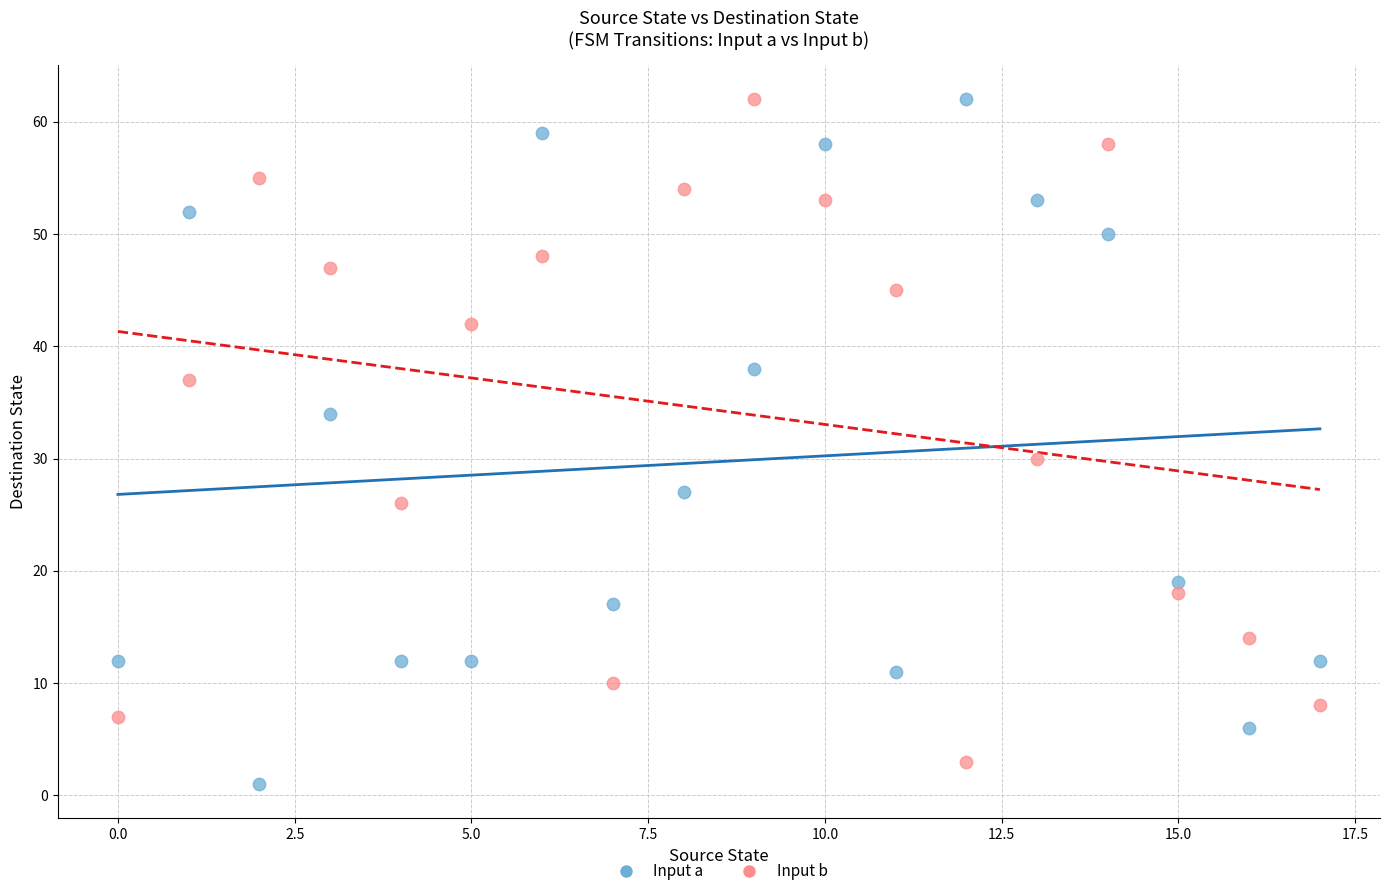

Across all series, what Y value is closest to 31?

30